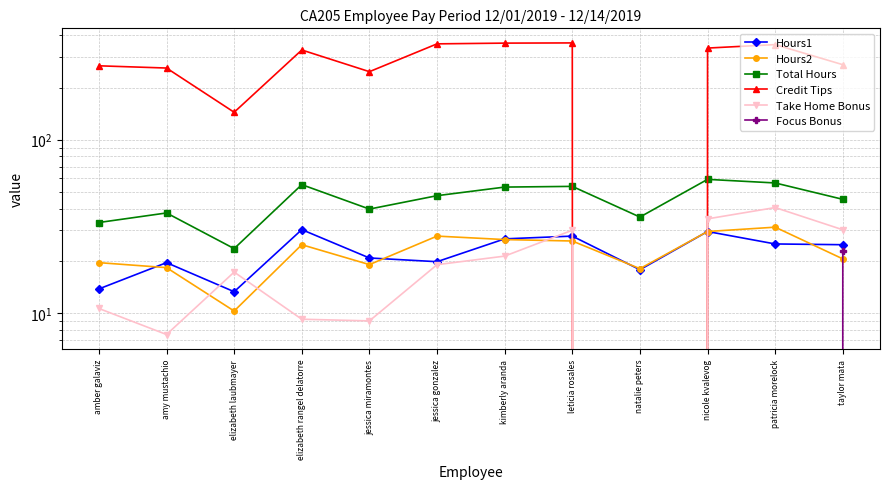

Reading left to right, extract all data points from this chart.

Hours1: 13.8	19.5	13.2	30.2	20.8	19.8	26.8	27.8	17.8	29.5	25.0	24.8
Hours2: 19.5	18.2	10.2	24.8	19.0	27.8	26.5	26.0	18.0	29.5	31.2	20.5
Total Hours: 33.2	37.8	23.5	55.0	39.8	47.5	53.2	53.8	35.8	59.0	56.2	45.2
Credit Tips: 267.0	259.2	144.0	329.5	247.0	357.5	361.0	362.0	0.0	338.0	354.0	271.0
Take Home Bonus: 10.6	7.5	17.2	9.2	9.0	19.0	21.3	30.0	0.0	34.9	40.6	30.2
Focus Bonus: 0.0	0.0	0.0	0.0	0.0	0.0	0.0	0.0	0.0	0.0	0.0	22.7